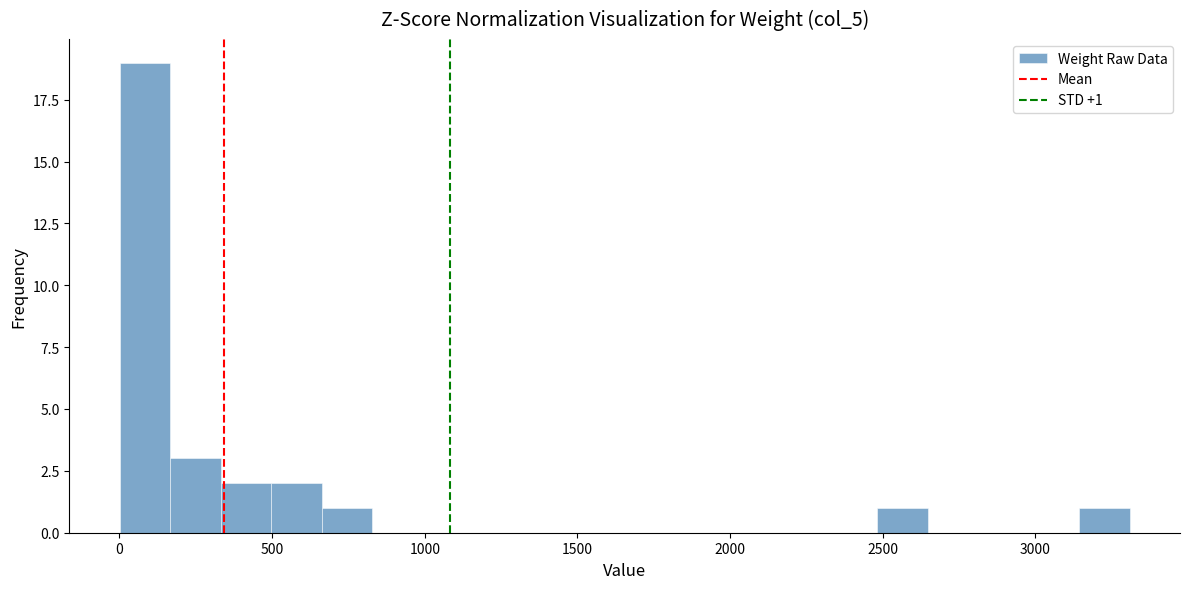

Read against the x-axis, roughly where is the centre of the tallest bar?

100